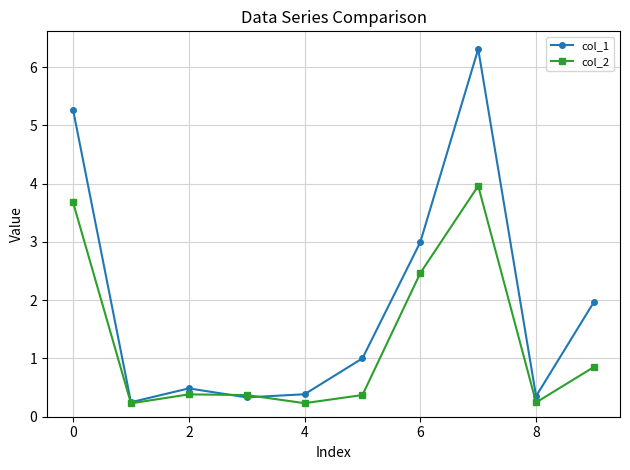

What is the highest value of the col_1 series?

6.3